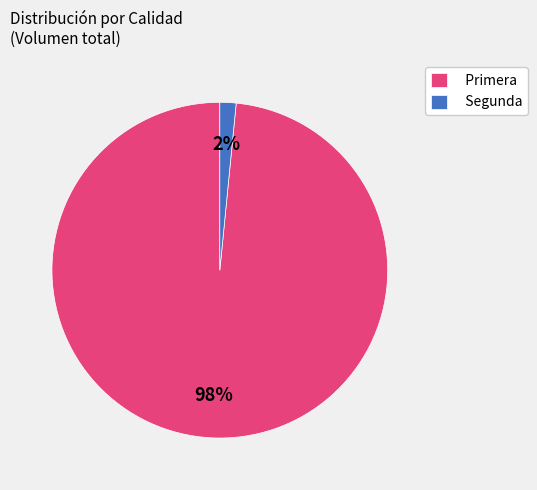

Which category accounts for the majority?

Primera